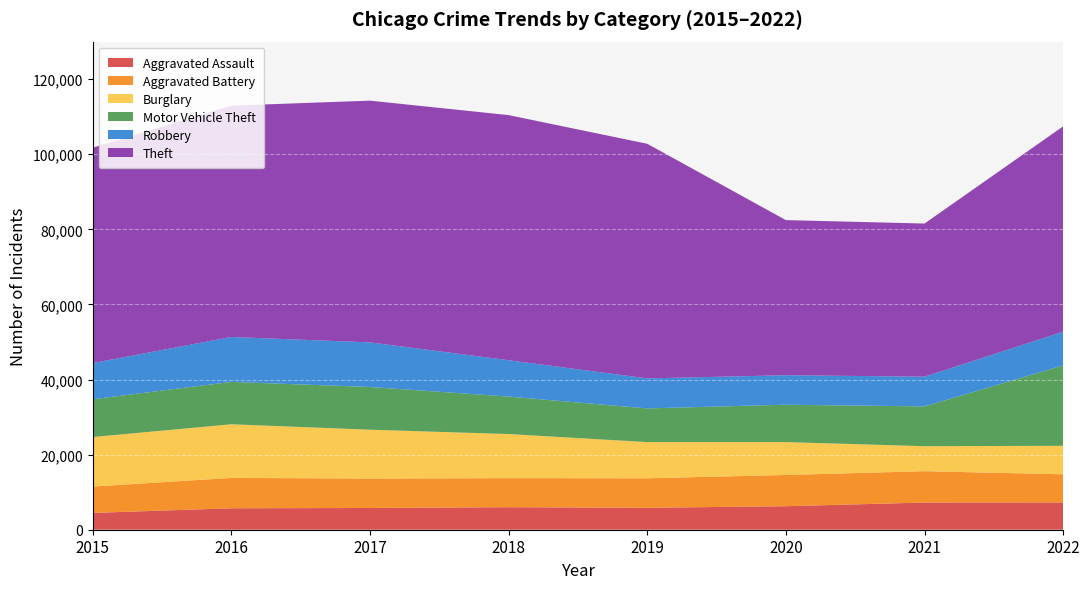

Reading left to right, transcribe all the data shown in this chart.

Aggravated Assault: 4480	5712	5793	6001	5841	6263	7243	7273
Aggravated Battery: 7018	8085	7845	7734	7857	8319	8348	7487
Burglary: 13184	14289	13001	11746	9639	8757	6658	7593
Motor Vehicle Theft: 10068	11286	11380	9984	8977	9956	10598	21426
Robbery: 9638	11960	11880	9679	7994	7855	7918	8970
Theft: 57350	61619	64381	65285	62486	41313	40784	54696